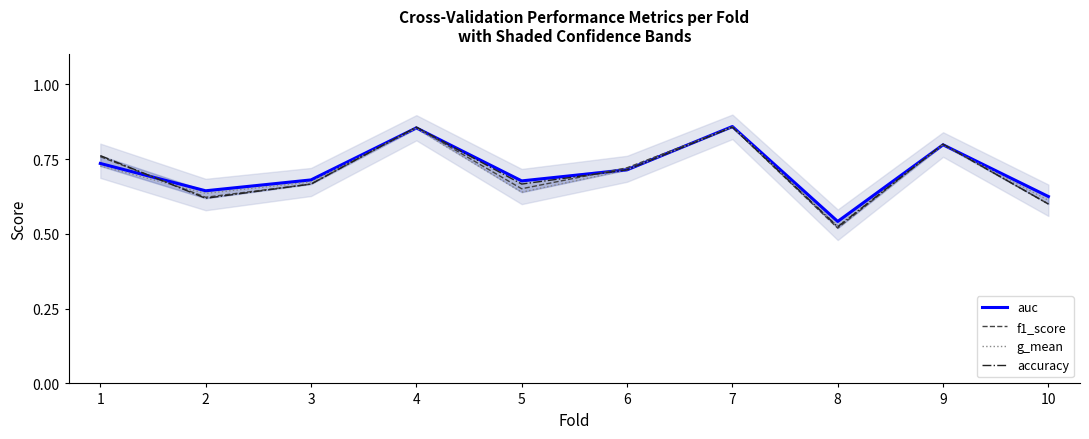

What value does the f1_score series have at 5?

0.7